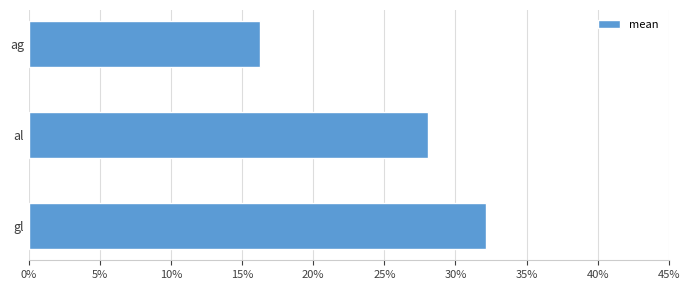

Rank the categories by value from lowest to highest.

ag, al, gl